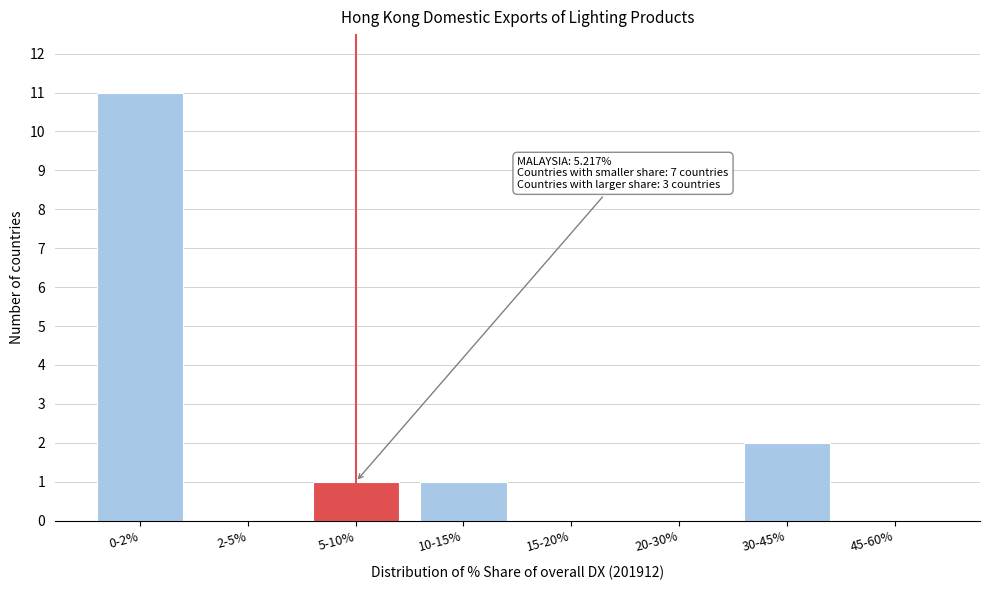

Reading right to left, transcribe all the data shown in this chart.

45-60%=0	30-45%=2	20-30%=0	15-20%=0	10-15%=1	5-10%=1	2-5%=0	0-2%=11